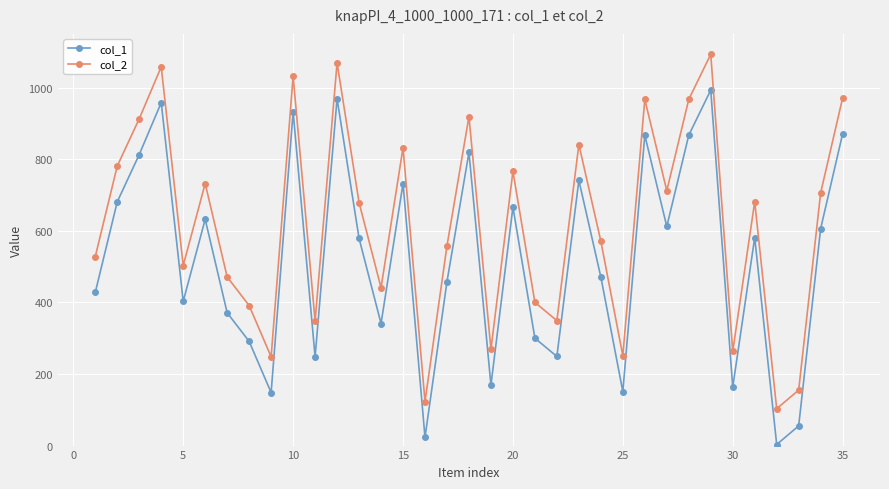

Which series has the largest total across all categories?

col_2